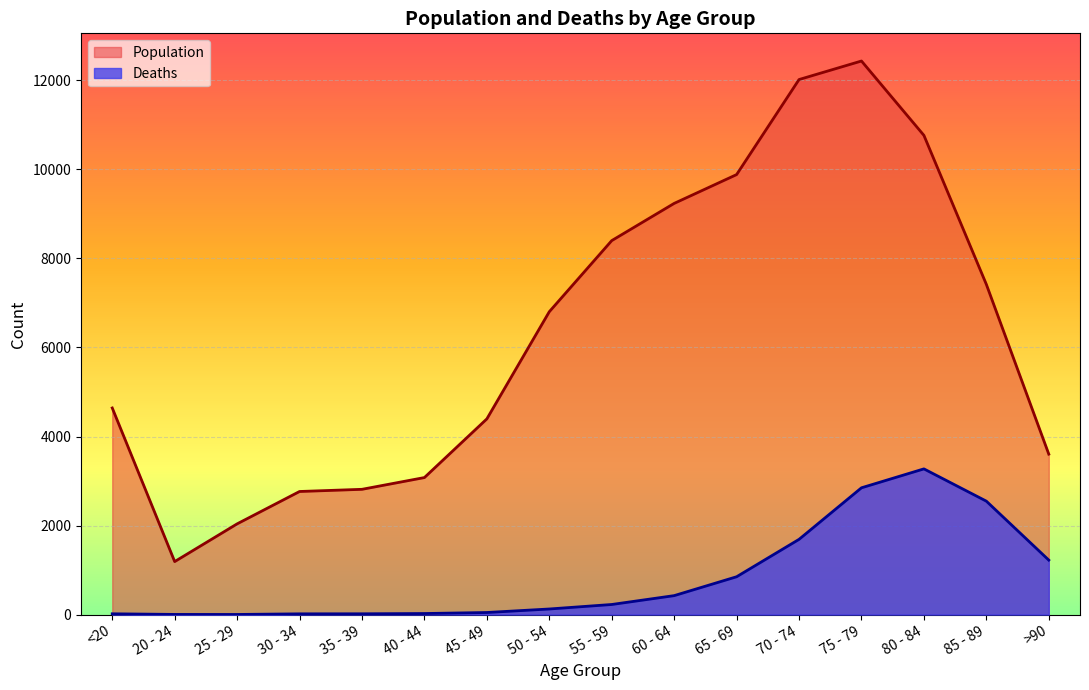

The value of Deaths at 85 - 89 is 4029. True or false?

False